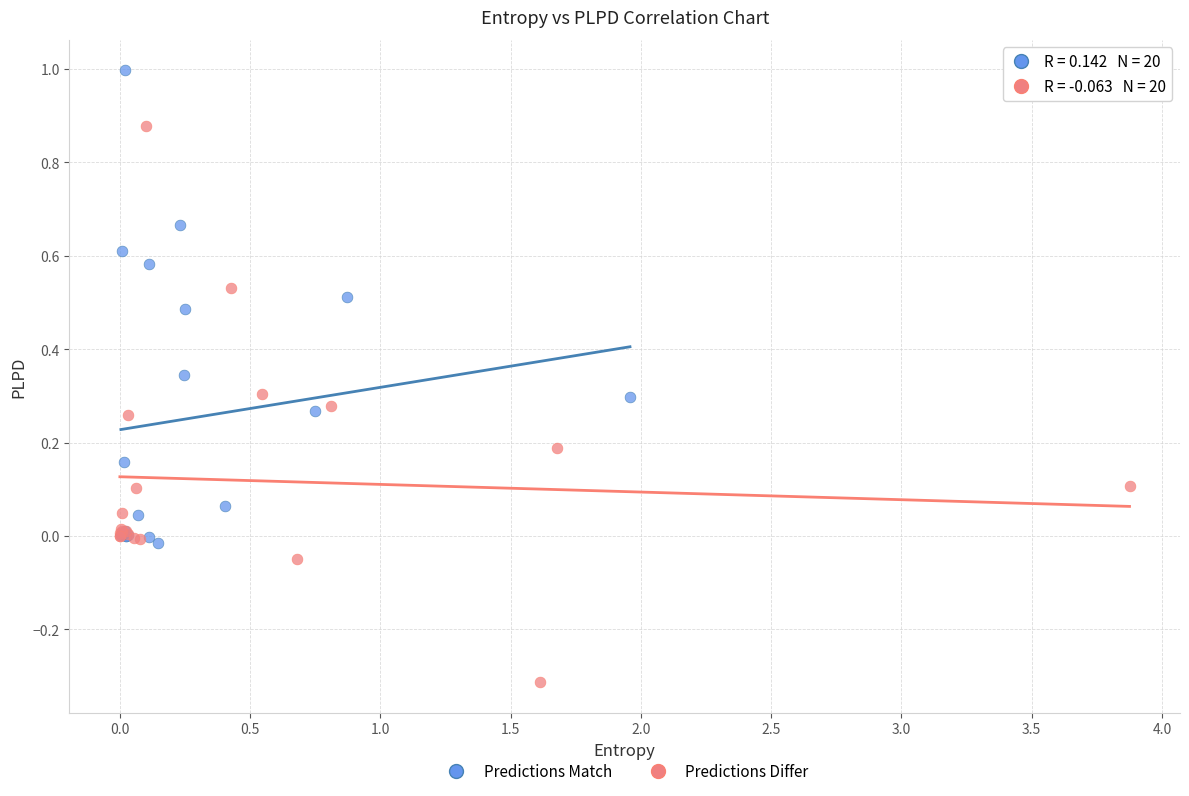

Which series has the widest spread of Y values?

Predictions Differ